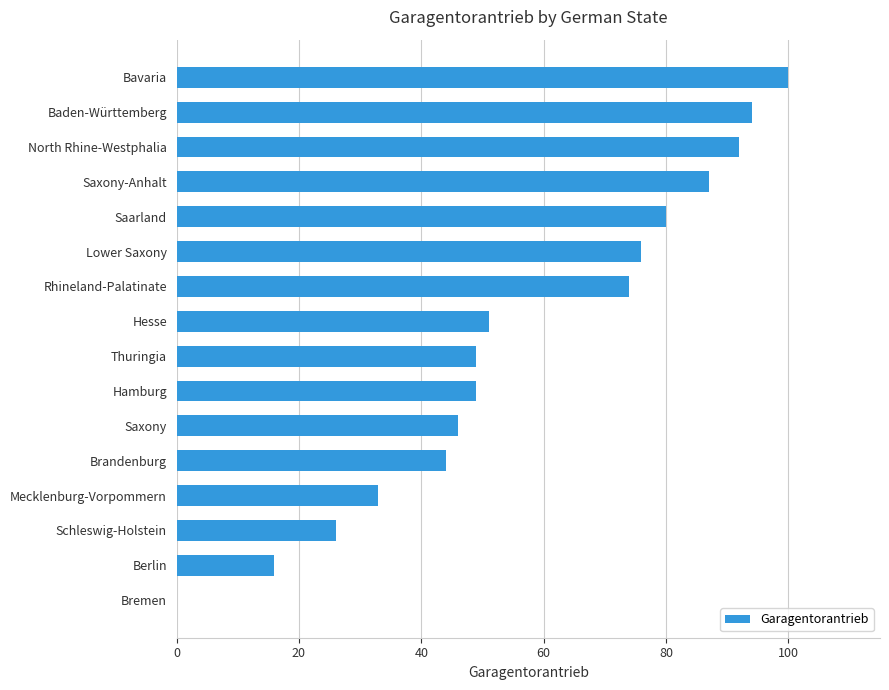

How many data points does each series have?

16